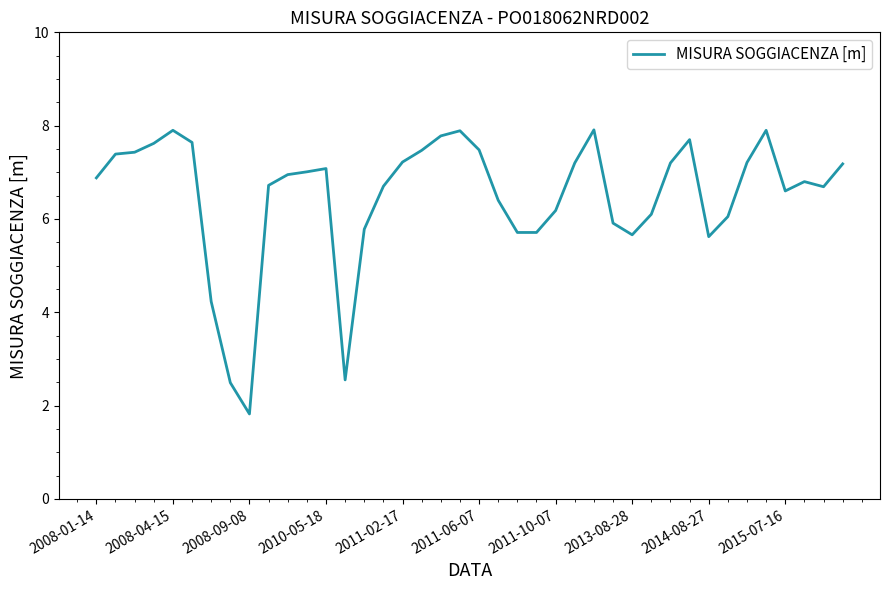

What is the difference between the maximum and minimum values?

6.1